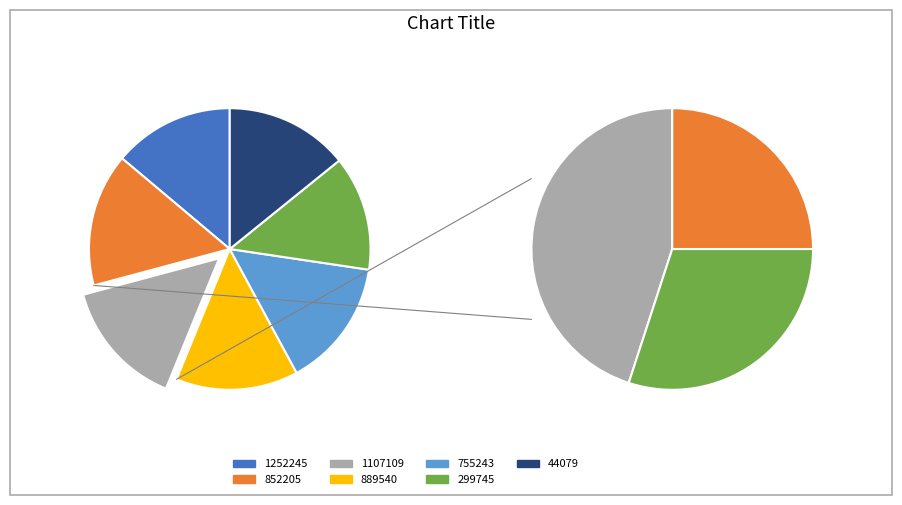

To the nearest percent, what is the combined percentage of 1252245 and 852205?

29%